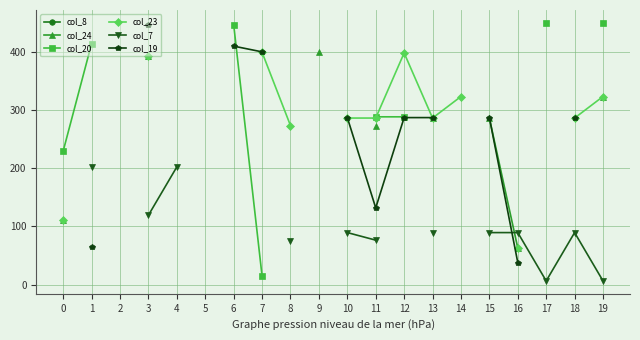

Is it true that col_19 equals 287.2 at 18?

True